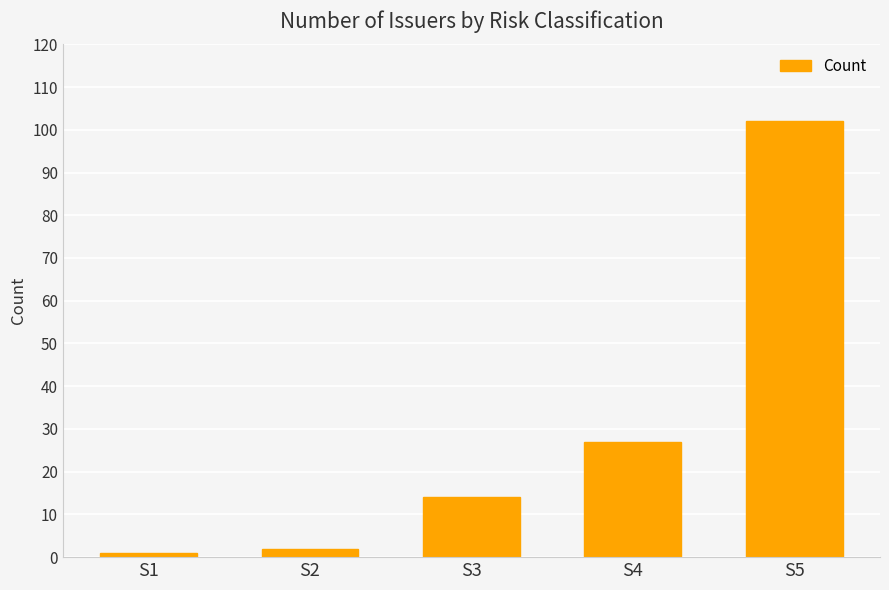

Where is the data nearest to the value 51?

S4